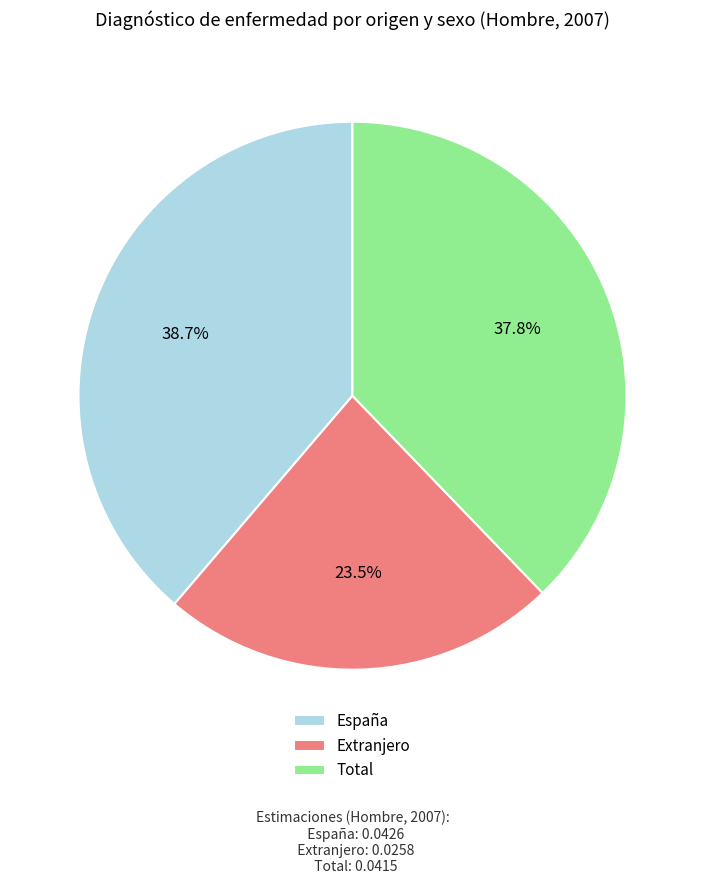

To the nearest percent, what percentage of the pie is Total?

38%